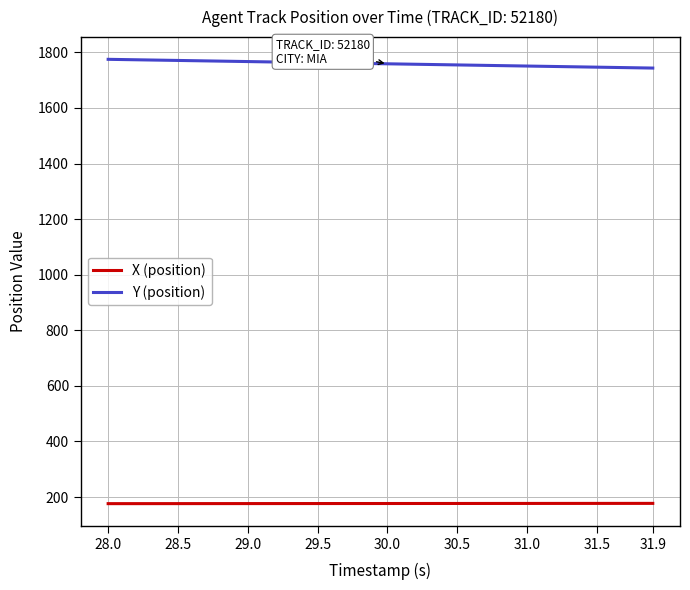

Does the chart have visible grid lines?

Yes